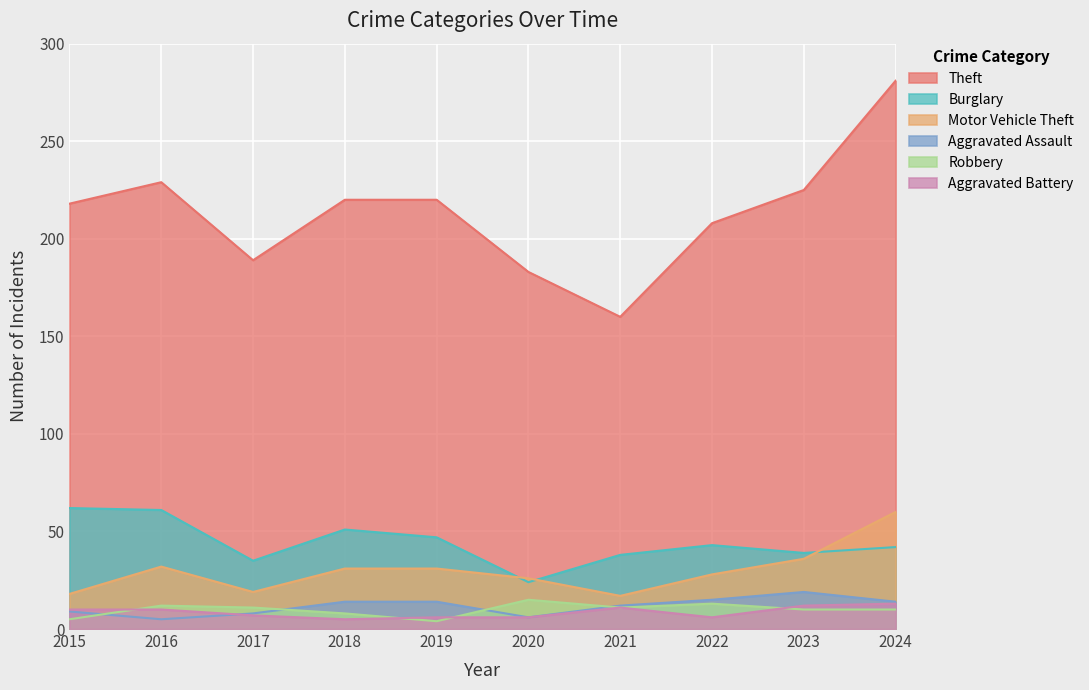

Which series has the largest total across all categories?

Theft